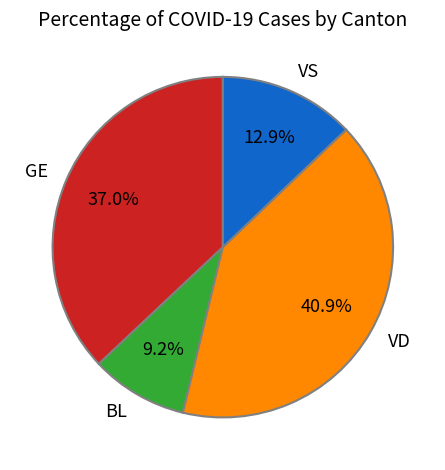

Rank the categories by value from highest to lowest.

VD, GE, VS, BL